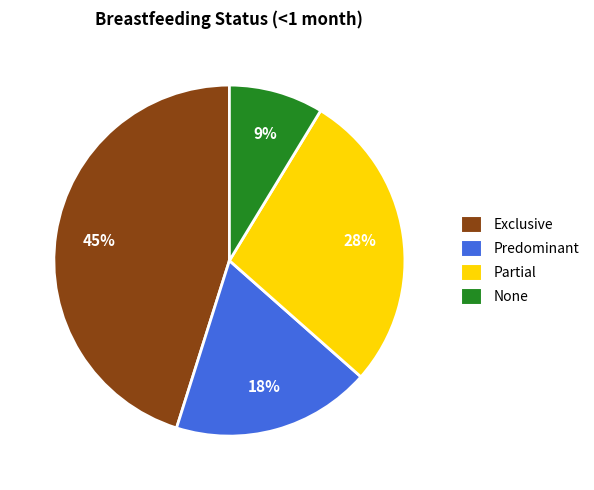

How many slices are in this pie chart?

4